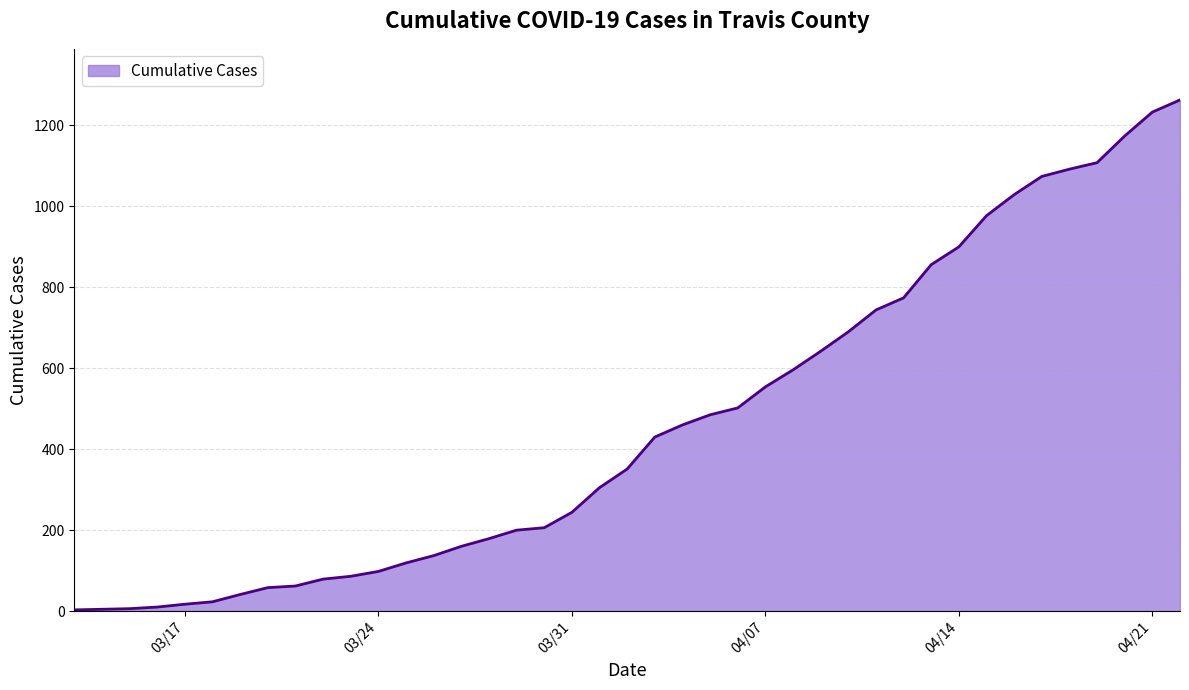

What is the difference between the maximum and minimum values?

1260